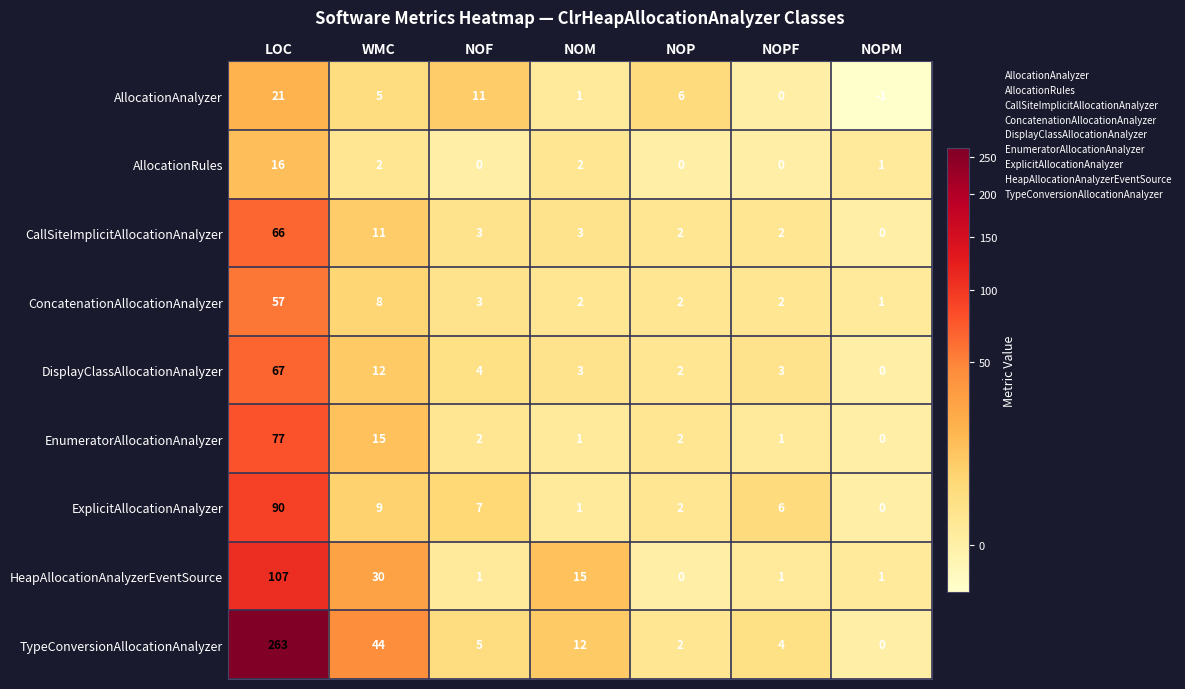

What is the maximum value for ExplicitAllocationAnalyzer?

90